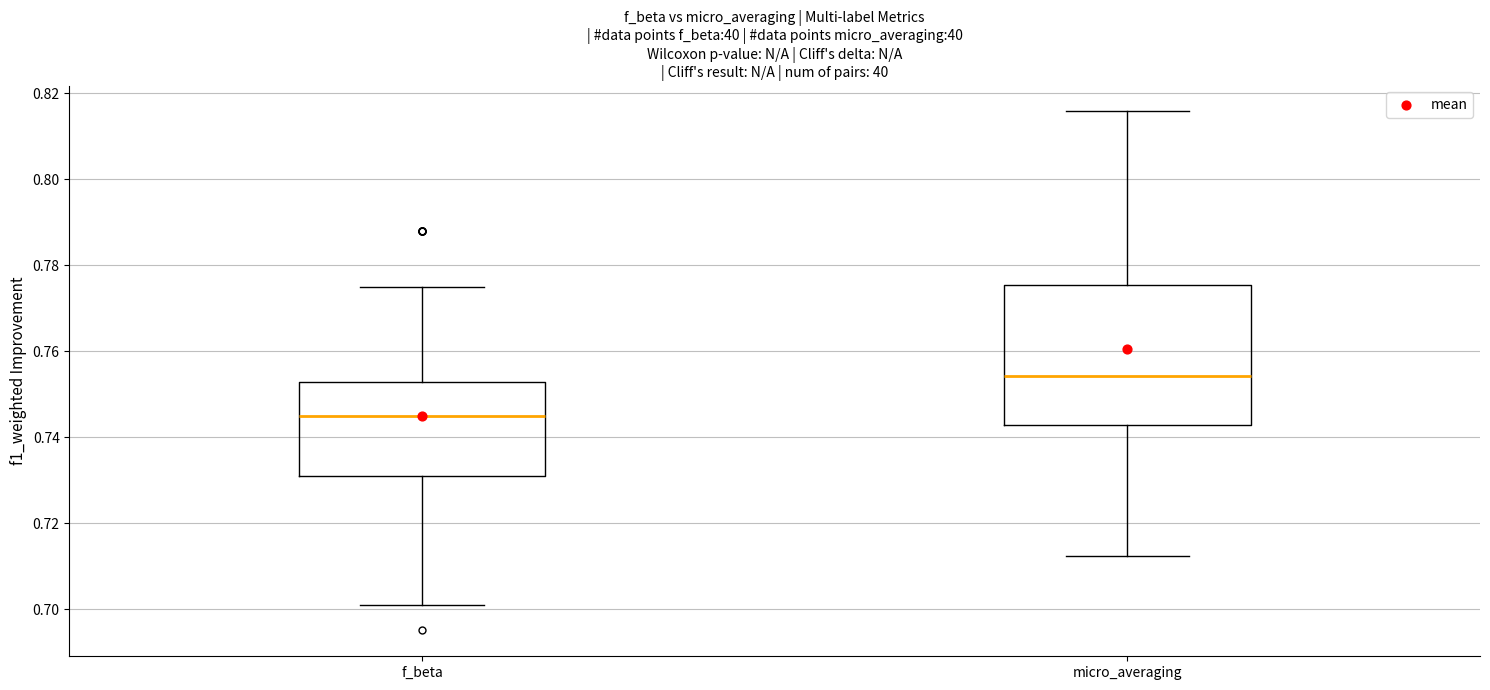

Which box's median line is the highest?

micro_averaging